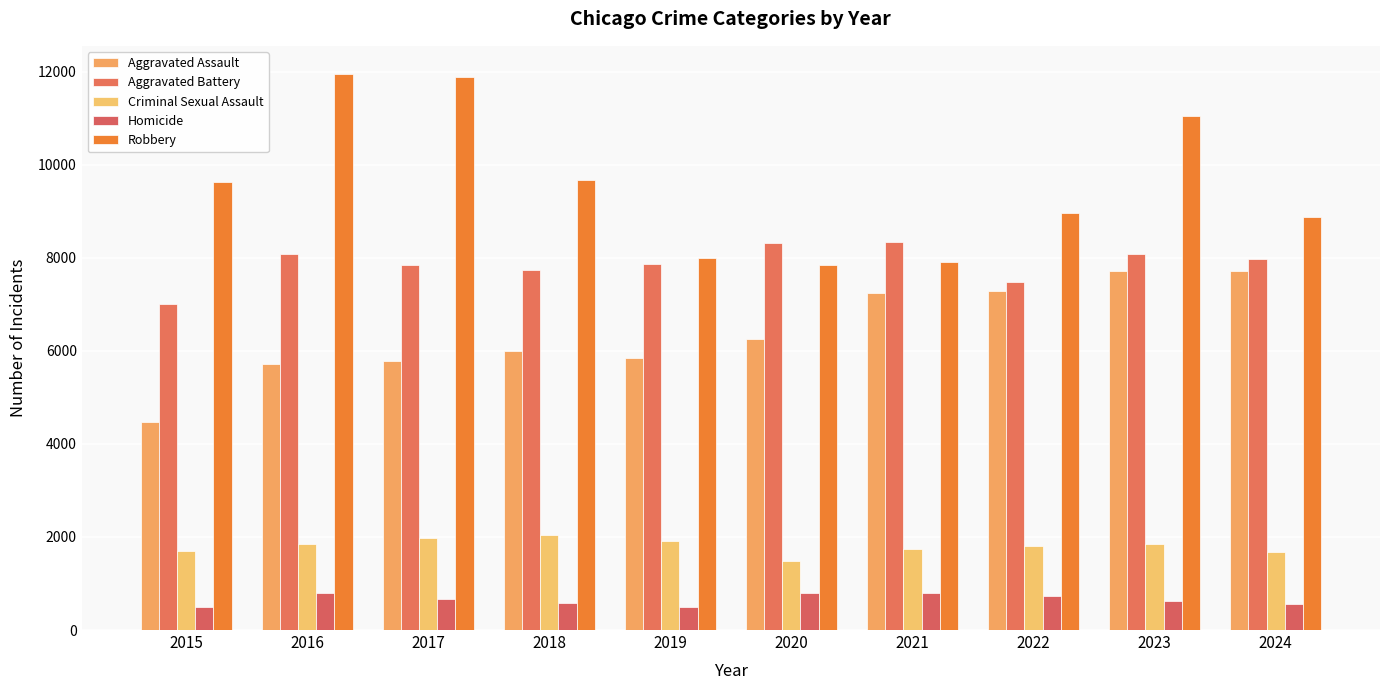

Which series has the largest range (max minus min)?

Robbery